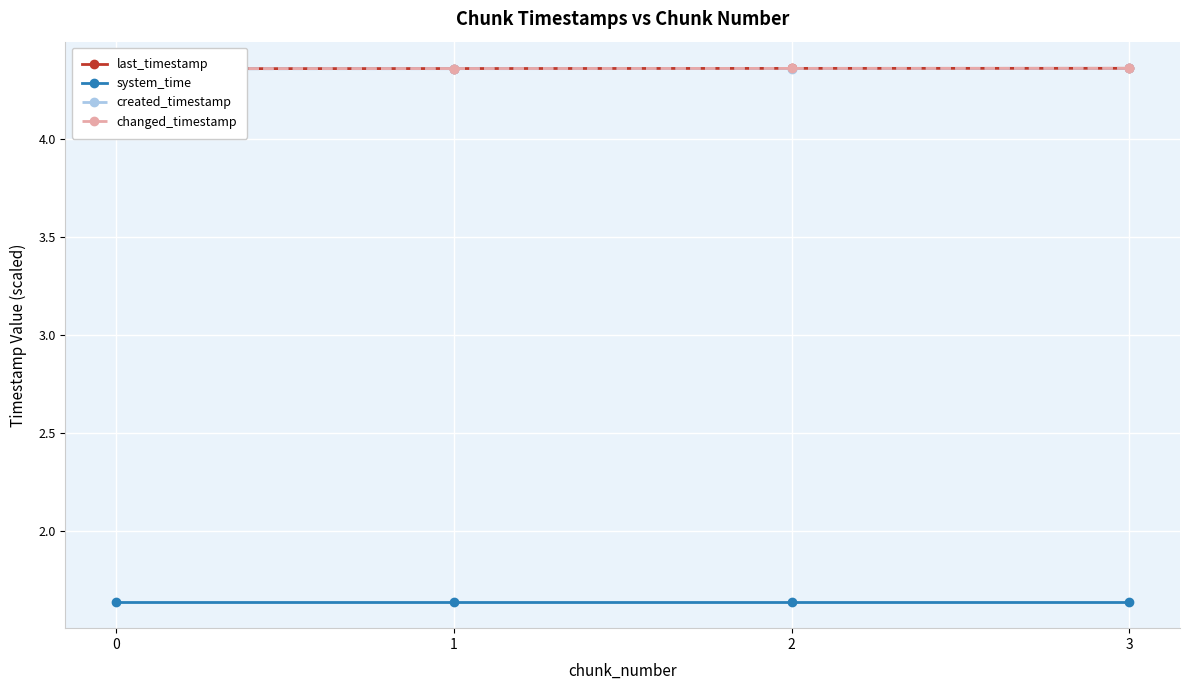

The changed_timestamp series shows 4.4 at 1. True or false?

True